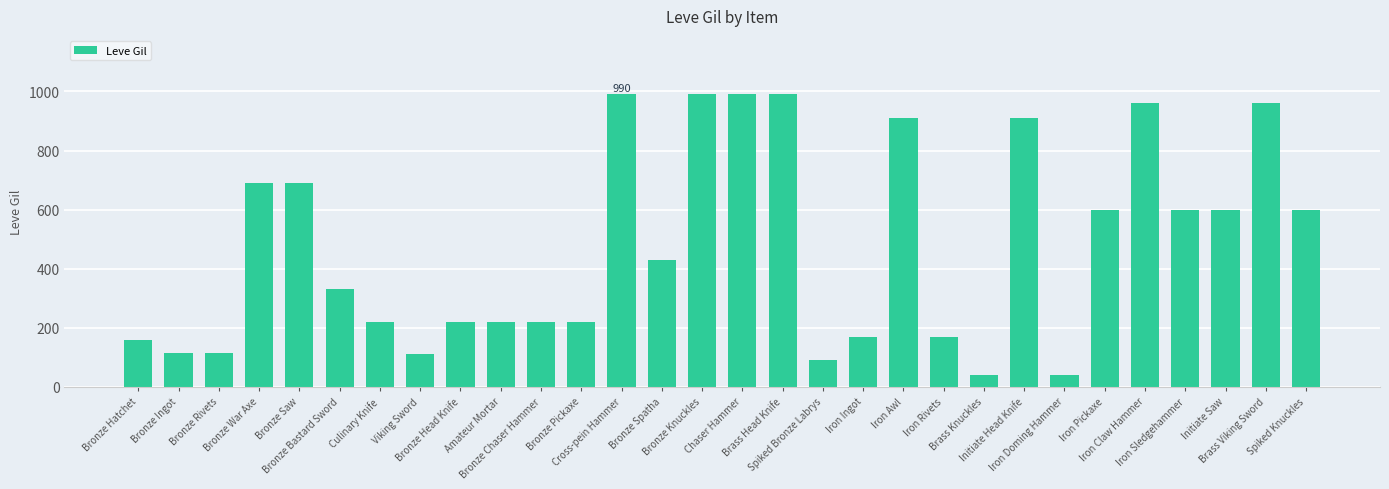

What is the greatest value displayed?

990